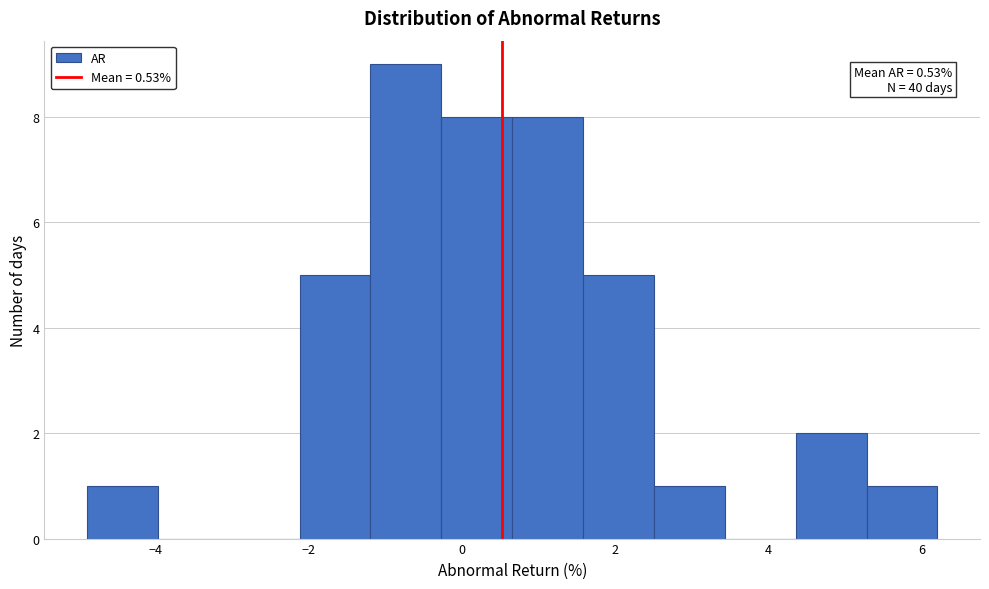

Which range on the x-axis has the tallest bar?

-1.2 to -0.2